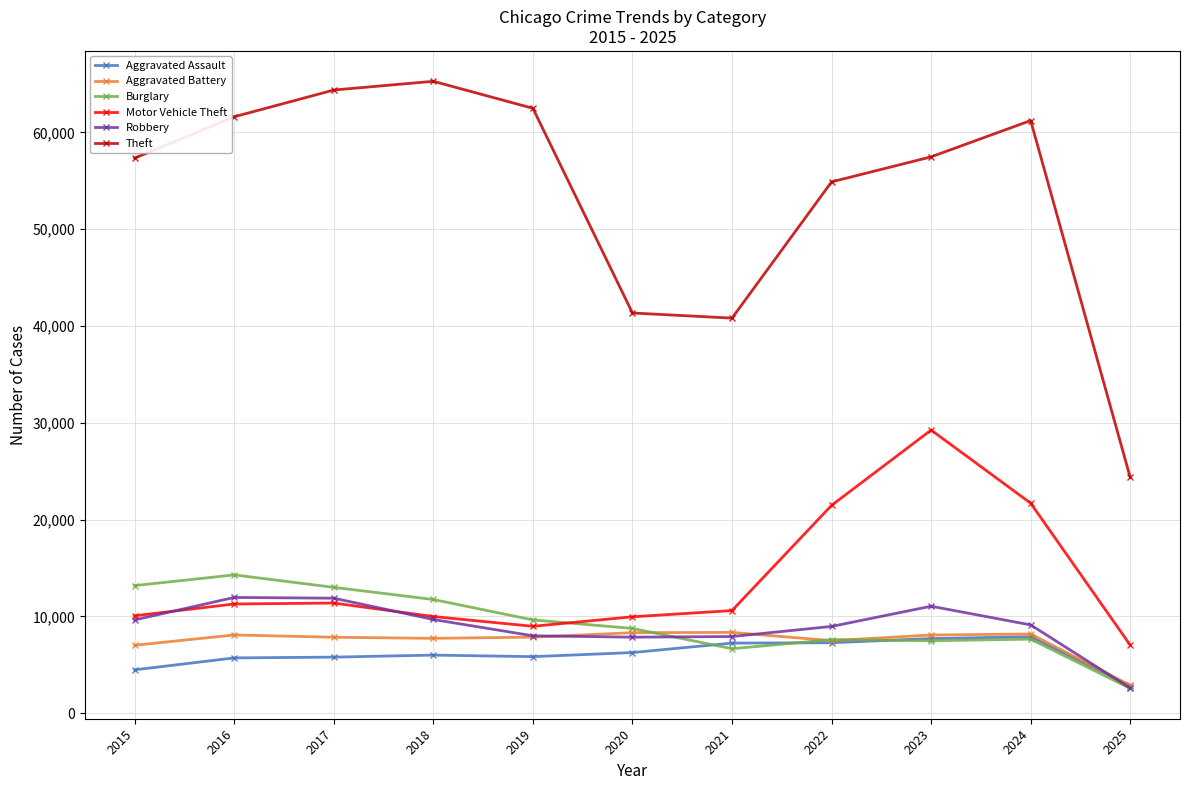

How many values in the Aggravated Assault series are below 6002?

5